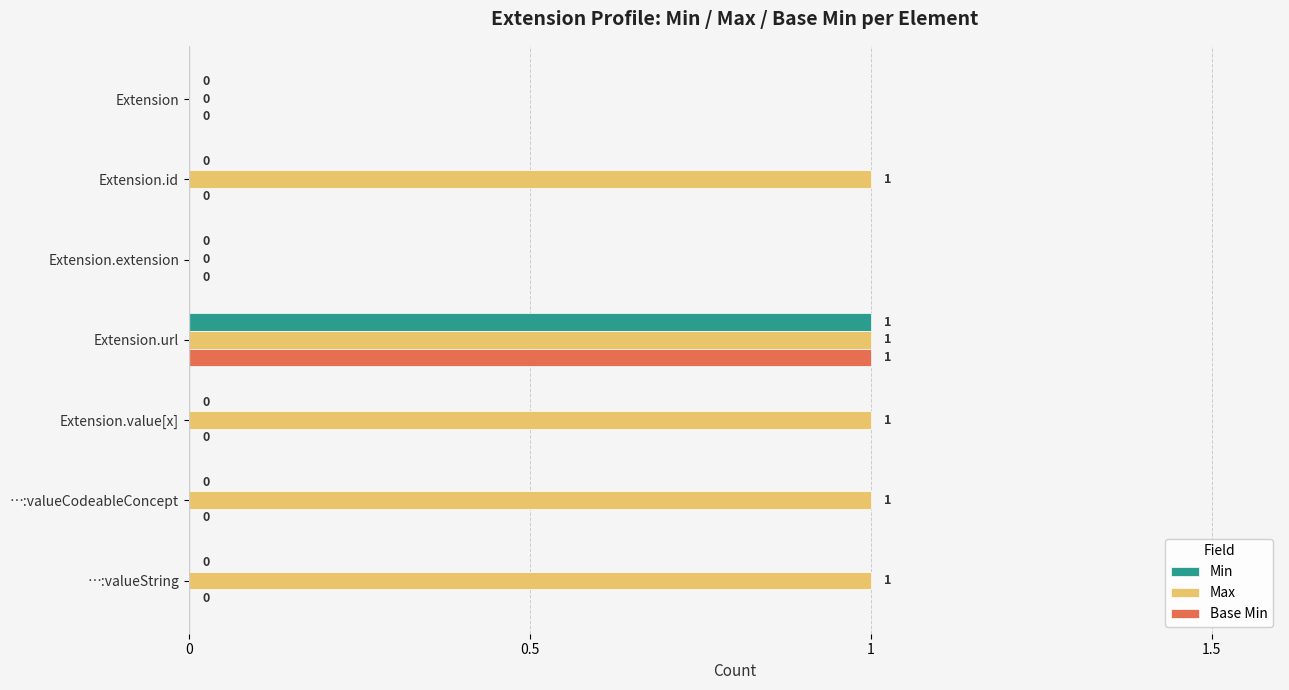

How many positive values does the Min series have?

1